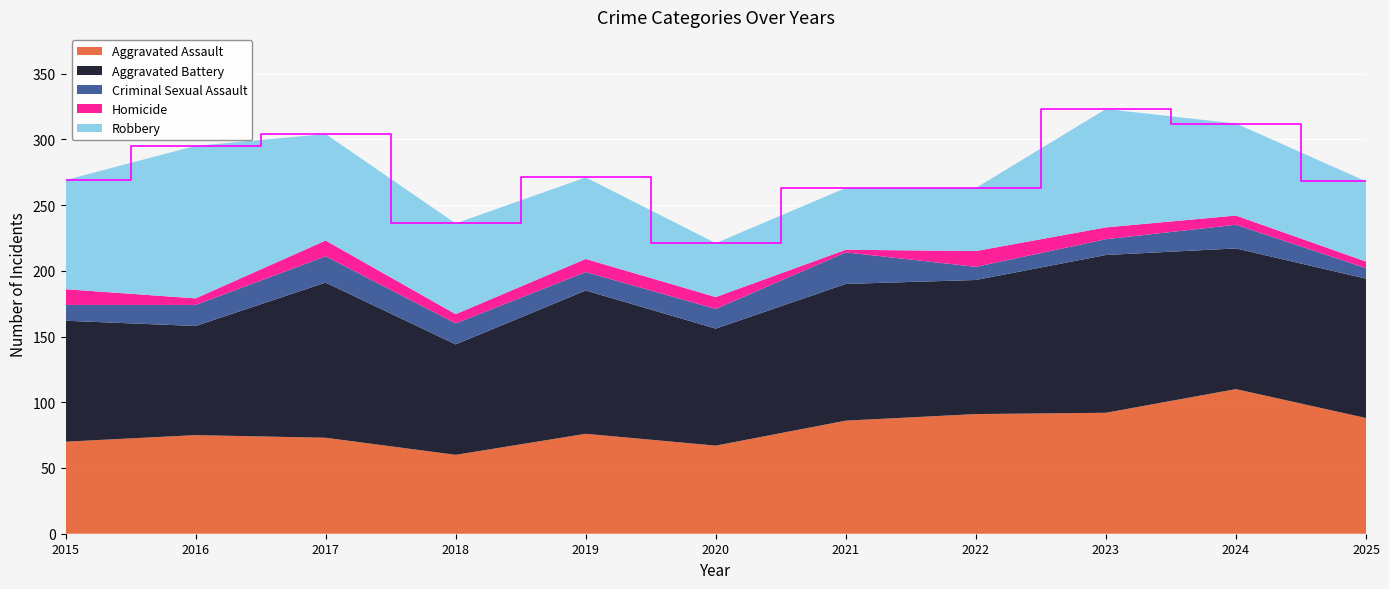

Reading left to right, transcribe all the data shown in this chart.

Aggravated Assault: 2015=70	2016=75	2017=73	2018=60	2019=76	2020=67	2021=86	2022=91	2023=92	2024=110	2025=88
Aggravated Battery: 2015=92	2016=83	2017=118	2018=84	2019=109	2020=89	2021=104	2022=102	2023=120	2024=107	2025=106
Criminal Sexual Assault: 2015=12	2016=16	2017=20	2018=16	2019=14	2020=15	2021=24	2022=10	2023=12	2024=18	2025=8
Homicide: 2015=12	2016=5	2017=12	2018=7	2019=10	2020=9	2021=2	2022=12	2023=9	2024=7	2025=5
Robbery: 2015=83	2016=116	2017=81	2018=69	2019=62	2020=41	2021=47	2022=48	2023=90	2024=70	2025=61